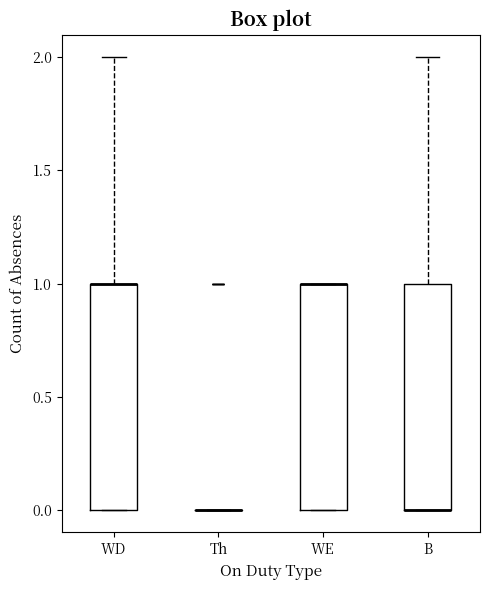

Reading left to right, read every box against the y-axis: the position of its median line, the range the box covers, and the ends of its whiskers. The values are not printed on the chart, so give them approximately, as read against the axis.

WD: median 1 (drawn on the box's upper edge), box 0 to 1, whiskers 0 to 2
Th: box collapsed to a line at 0, whiskers 0 to 0
WE: median 1 (drawn on the box's upper edge), box 0 to 1, whiskers 0 to 1
B: median 0 (drawn on the box's lower edge), box 0 to 1, whiskers 0 to 2